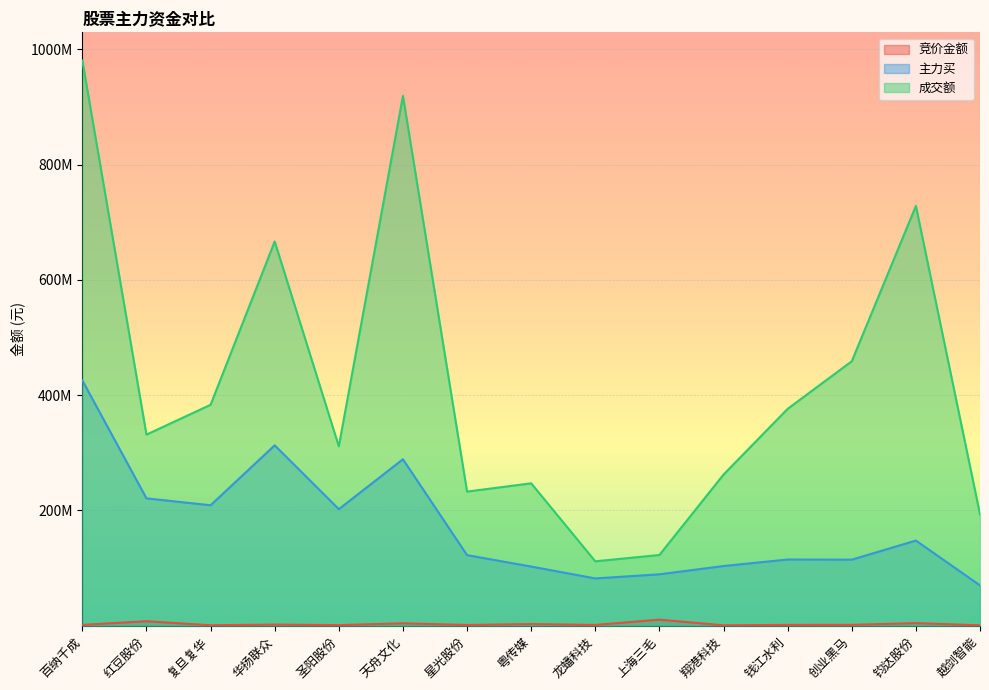

What are all the series names shown in the legend?

竞价金额, 主力买, 成交额